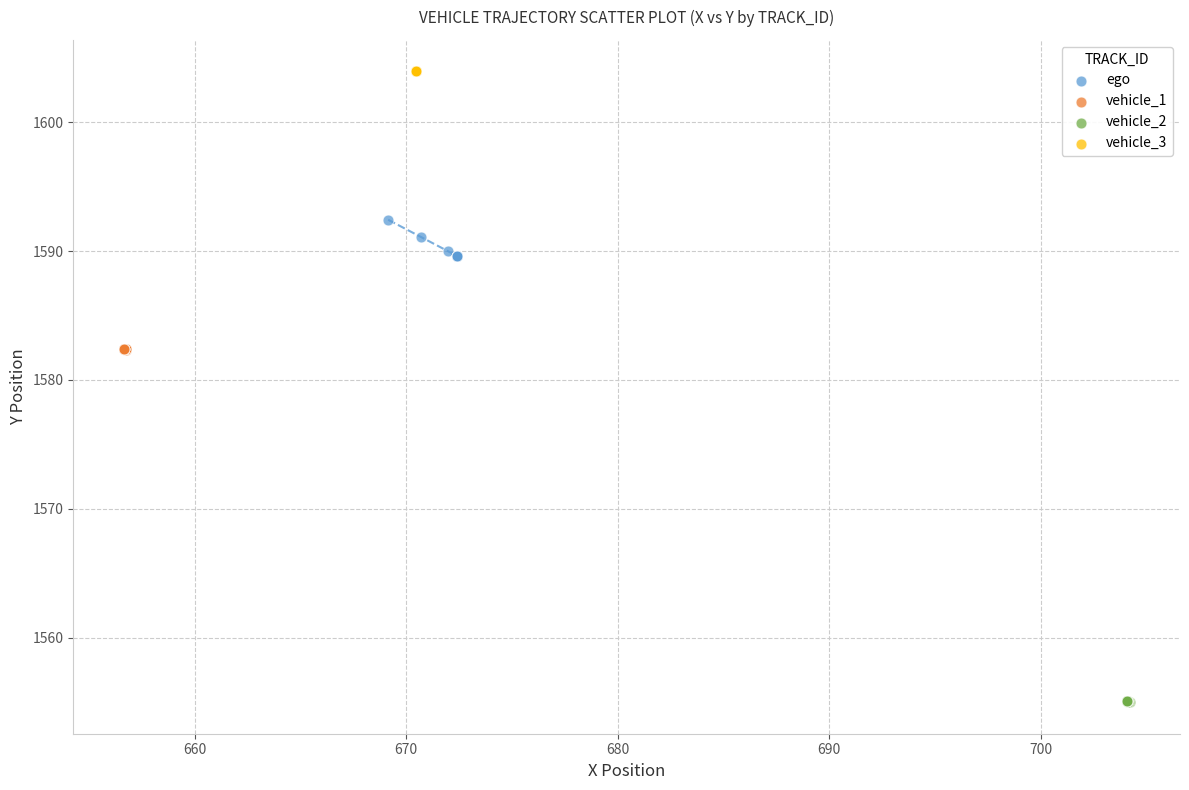

Which series contains the highest Y value?

vehicle_3